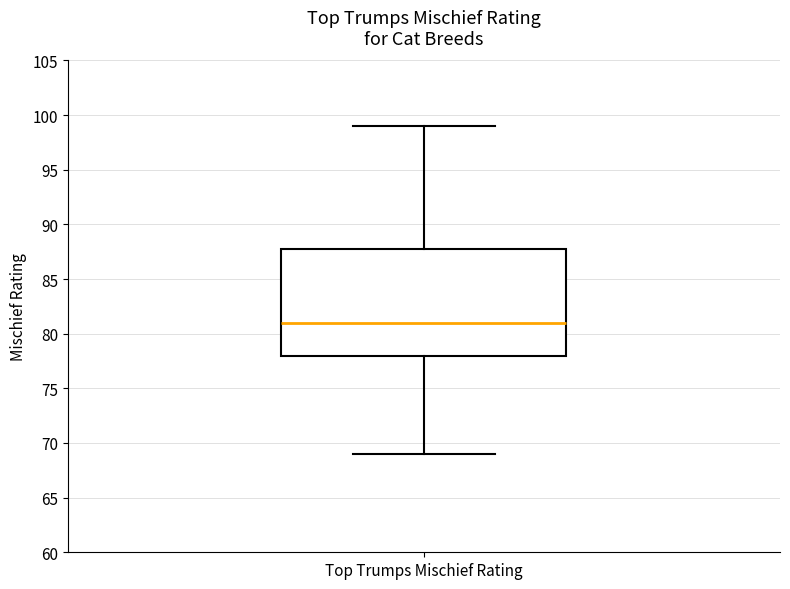

Read this box plot against the y-axis: the position of the median line, the range covered by the box, and the ends of both whiskers. The values are not printed on the chart, so give them approximately, as read against the axis.

median 81, box 78 to 88, whiskers 69 to 99